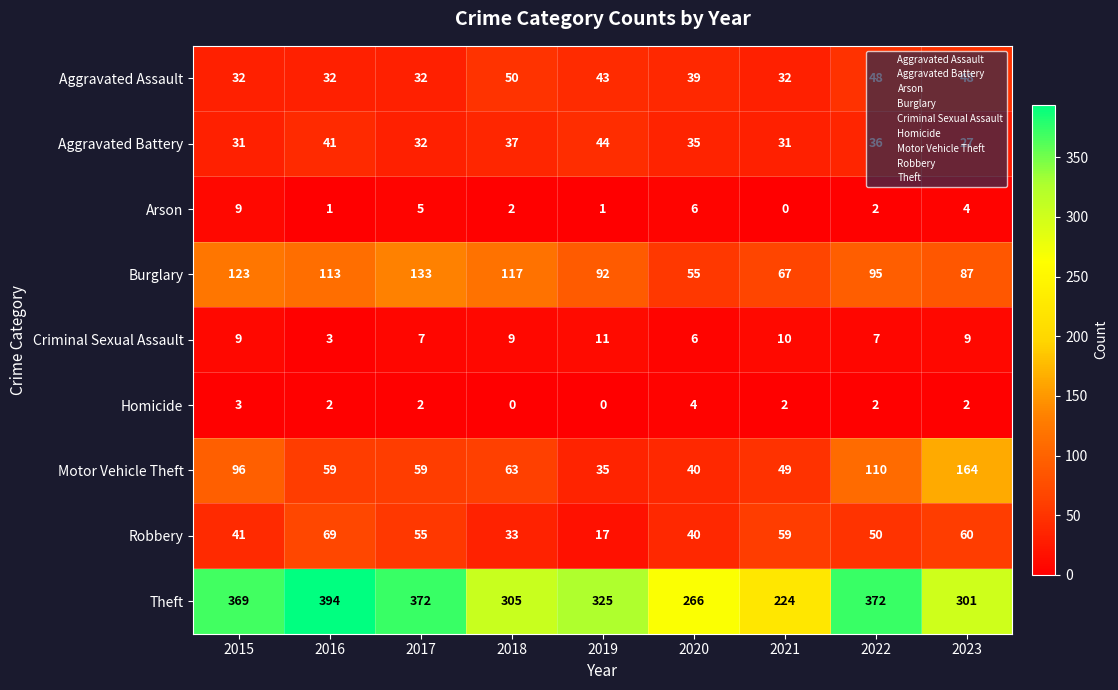

At which label does Theft reach its minimum?

2021